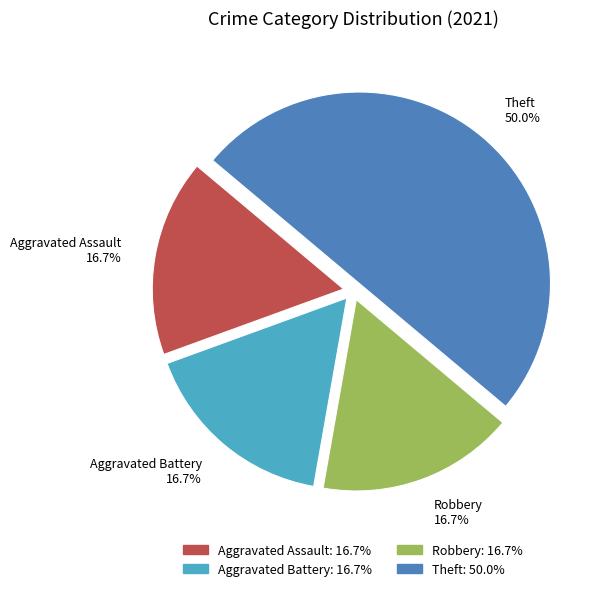

Approximately how many times larger is the value at Aggravated Battery compared to Theft?

0.3